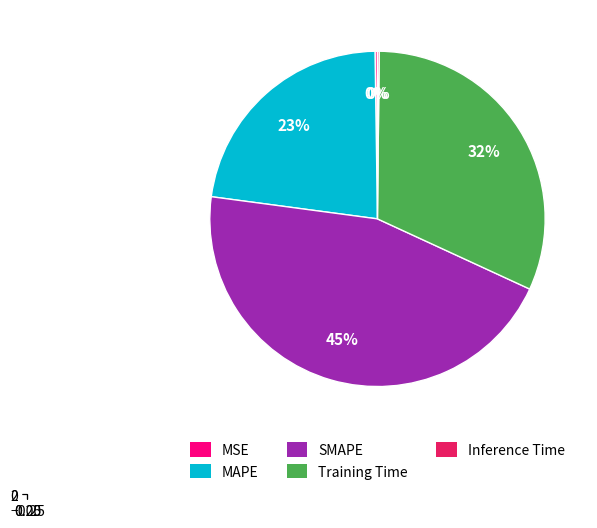

True or false: Inference Time accounts for 0% of the total.

True